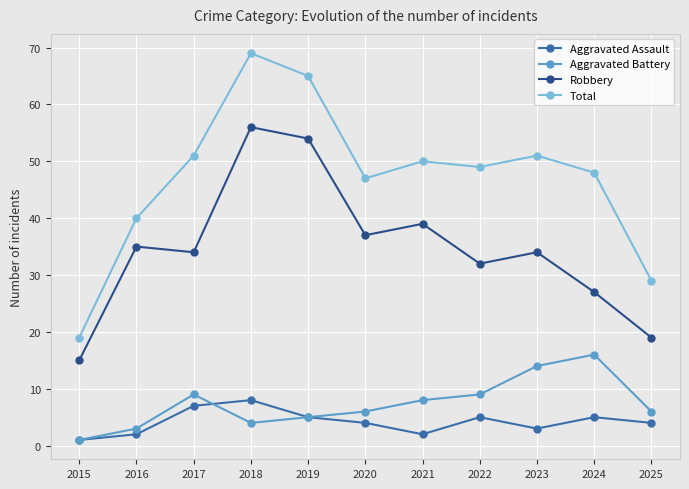

What is the total value across all series at 2021?

99